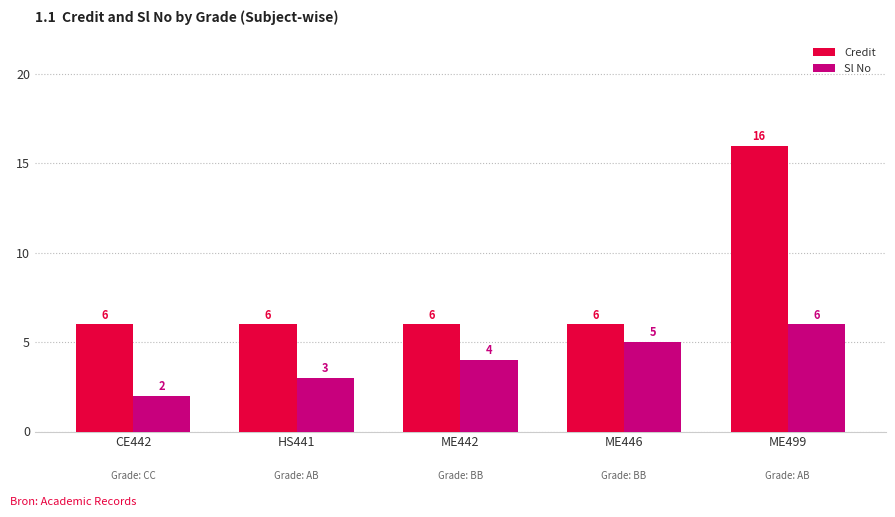

Are the bars grouped side by side (vs. stacked)?

Yes